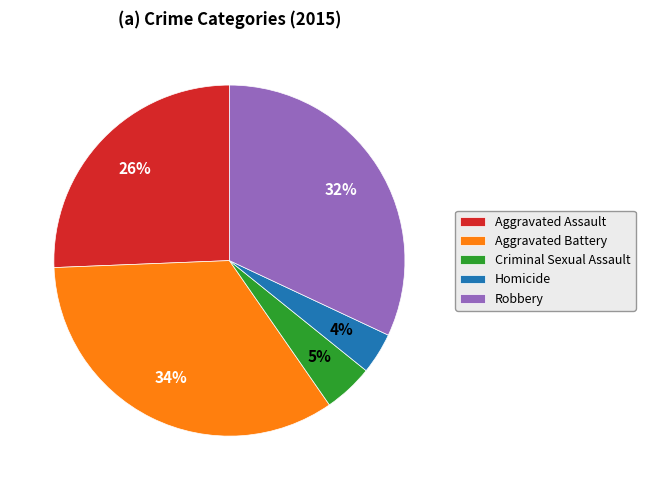

To the nearest percent, what is the average slice percentage?

20%